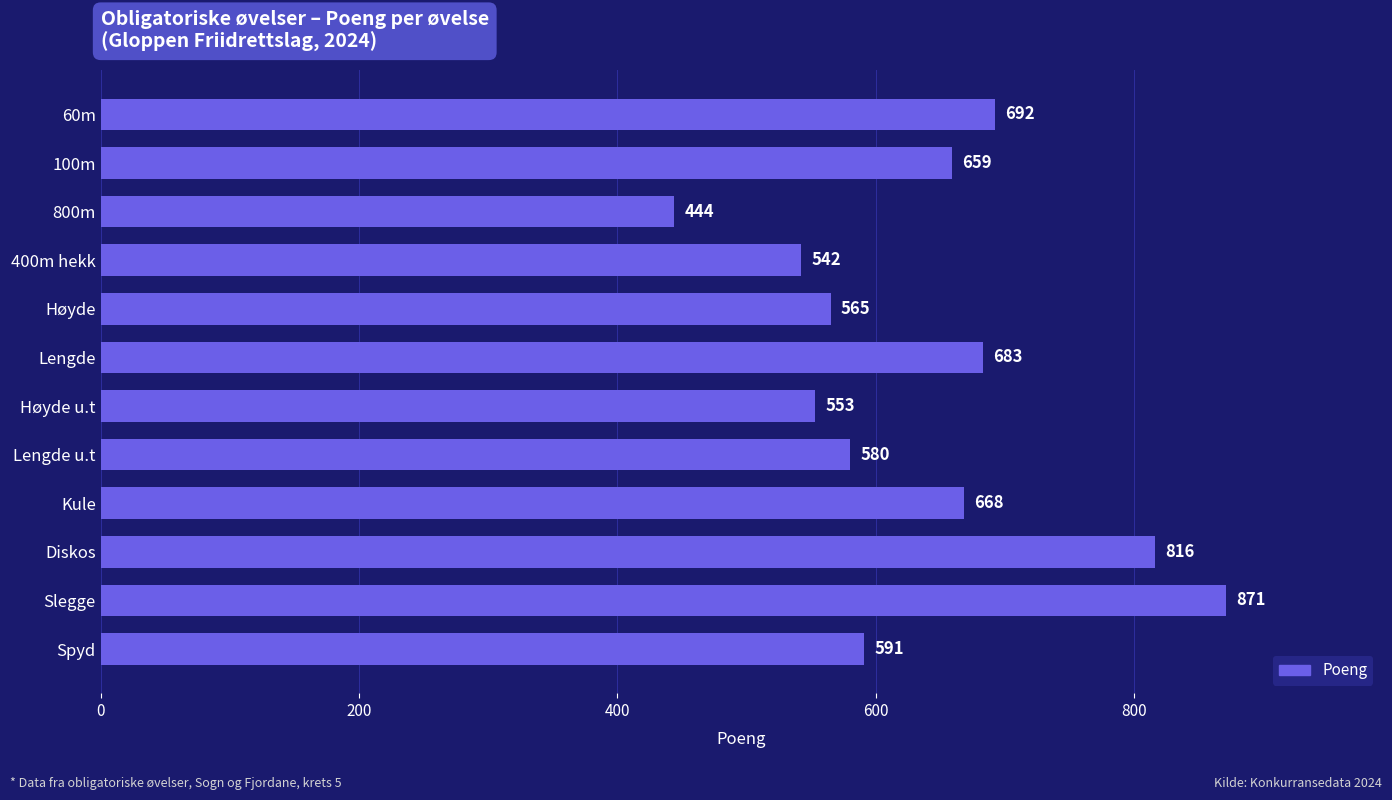

Rank the categories by value from lowest to highest.

800m, 400m hekk, Høyde u.t, Høyde, Lengde u.t, Spyd, 100m, Kule, Lengde, 60m, Diskos, Slegge